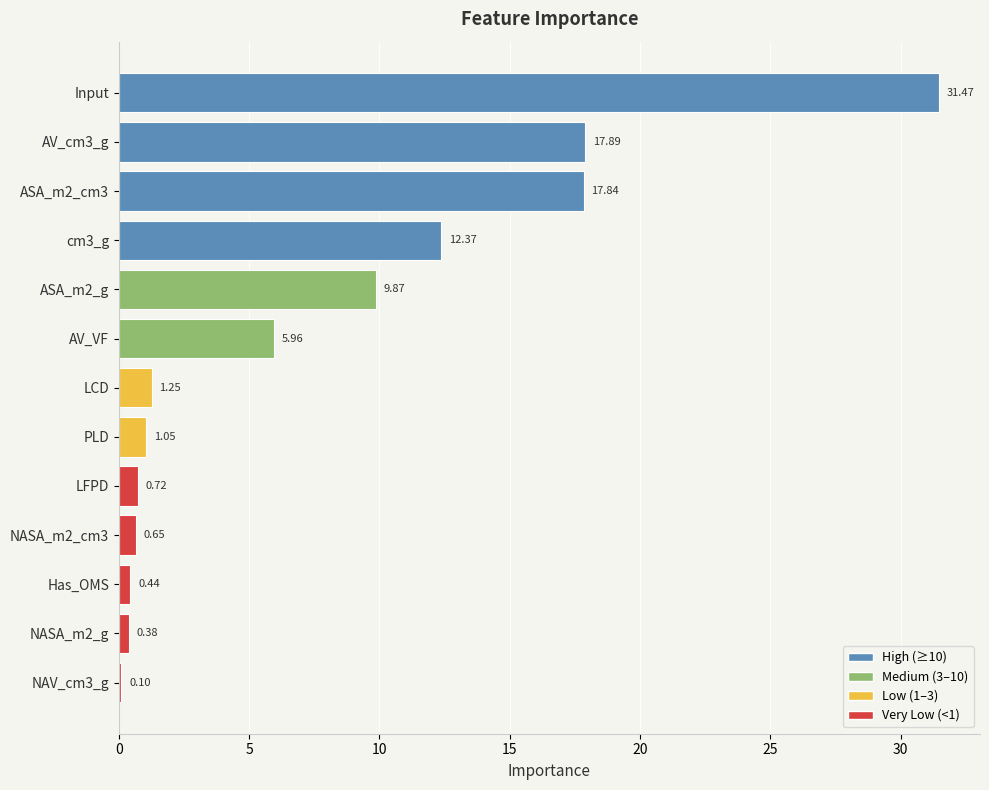

Approximately how many times larger is the value at AV_cm3_g compared to LCD?

14.3